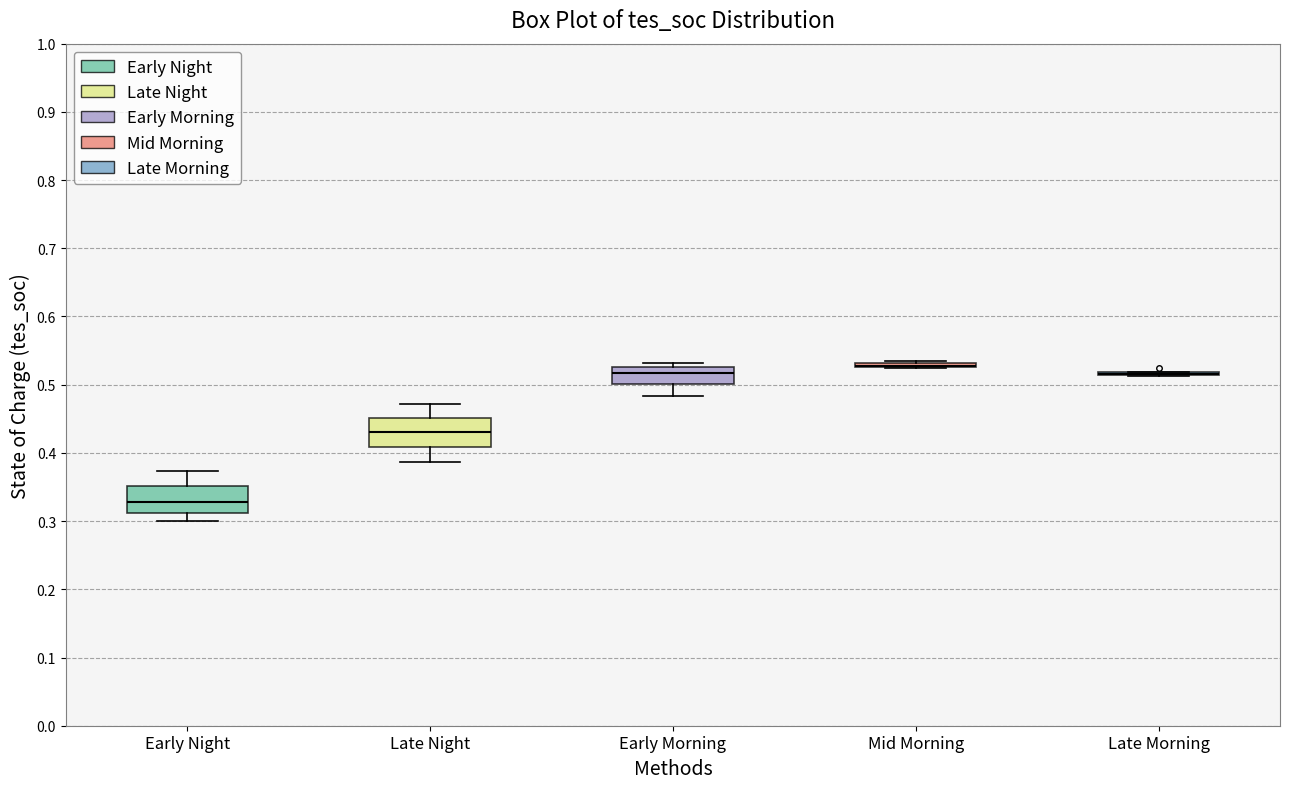

Reading left to right, read every box against the y-axis: the position of its median line, the range the box covers, and the ends of its whiskers. The values are not printed on the chart, so give them approximately, as read against the axis.

Early Night: median 0.33, box 0.31 to 0.35, whiskers 0.30 to 0.37
Late Night: median 0.43, box 0.41 to 0.45, whiskers 0.39 to 0.47
Early Morning: median 0.52, box 0.50 to 0.53, whiskers 0.48 to 0.53 (just above the box's upper edge)
Mid Morning: box collapsed to a line at 0.53, whiskers 0.52 to 0.54
Late Morning: box collapsed to a line at 0.52, whiskers 0.51 to 0.52